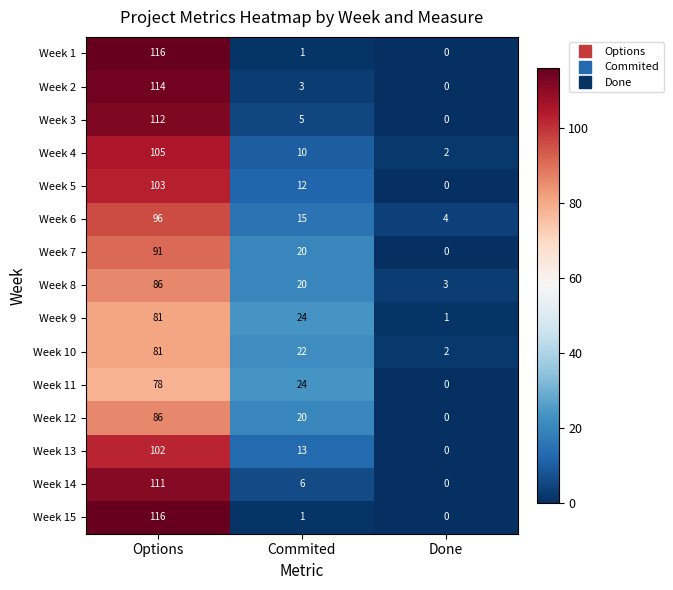

At which category is the sum across all series the highest?

Options